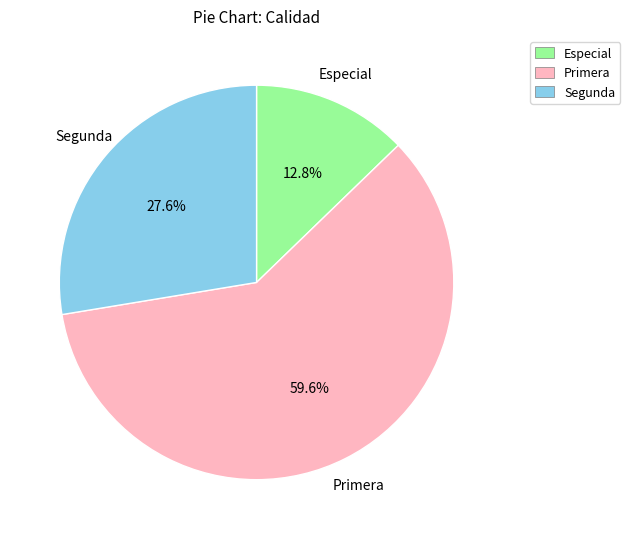

Rank the categories by value from highest to lowest.

Primera, Segunda, Especial